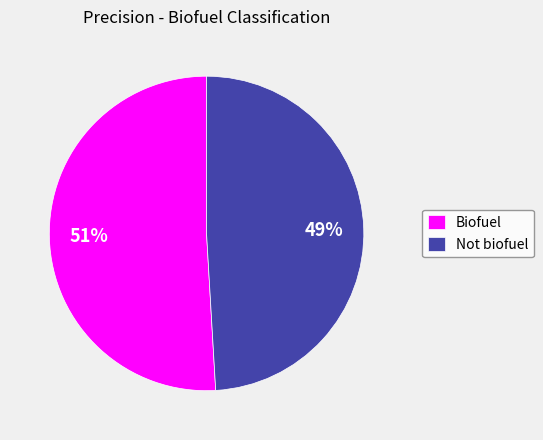

Combined, do Not biofuel and Biofuel account for over 50%?

Yes